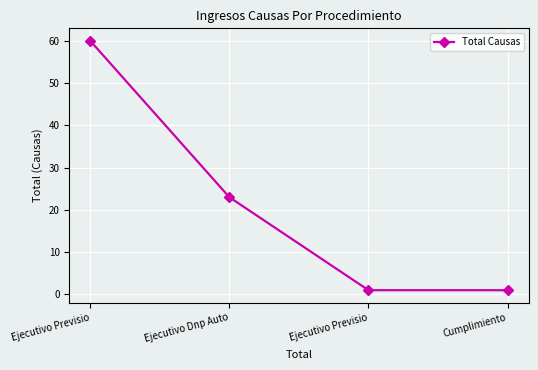

Count the number of categories in the chart.

4